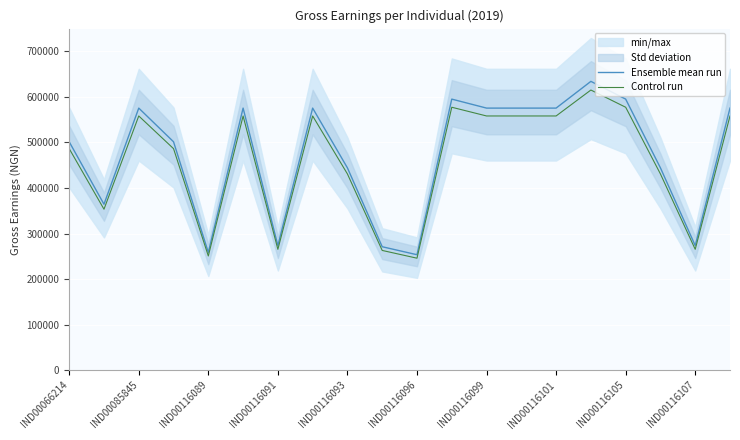

What is the lowest value of the Ensemble mean run series?

253594.0